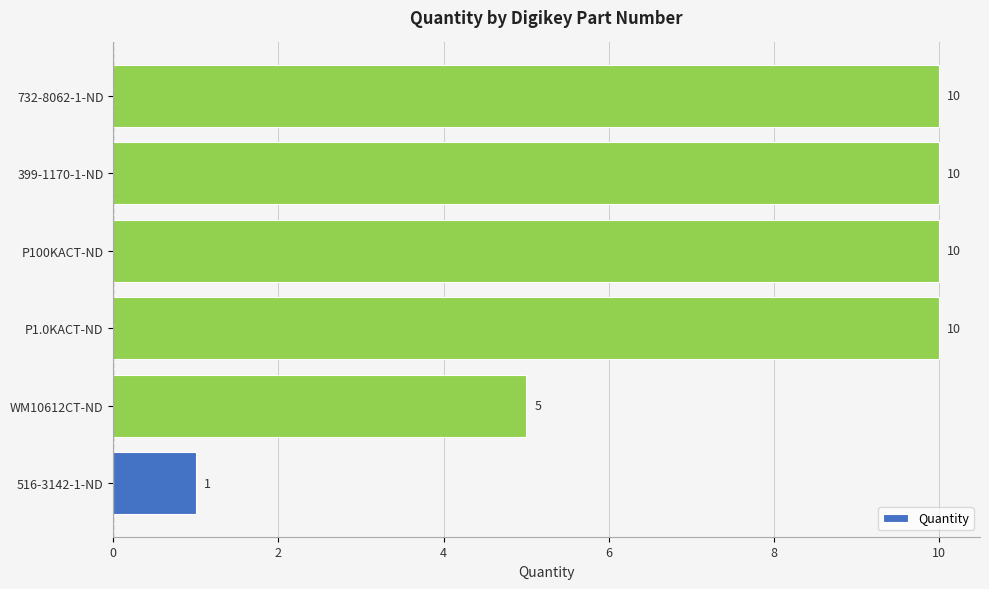

Approximately how many times larger is the value at P1.0KACT-ND compared to WM10612CT-ND?

2.0